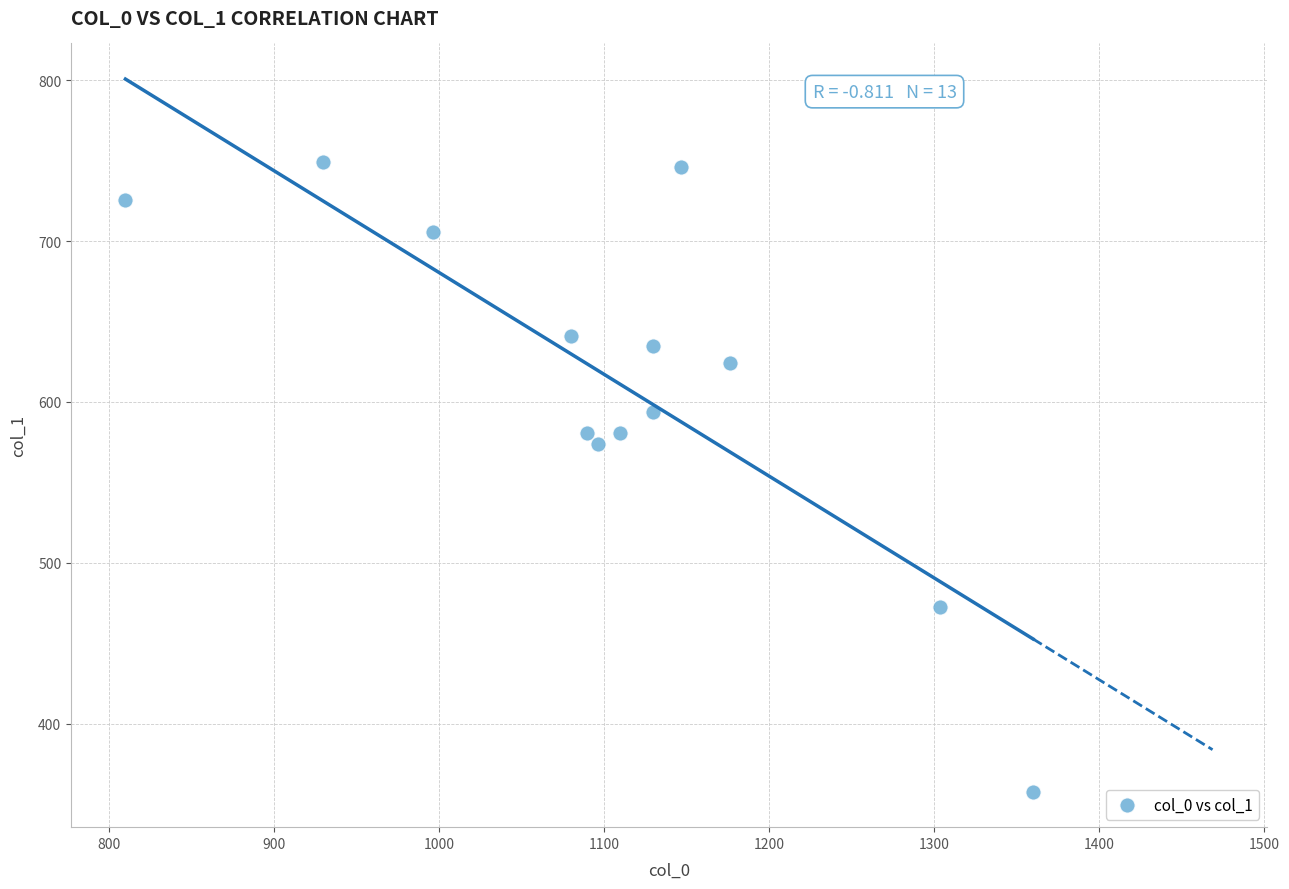

What is the range of Y values (max minus min)?

391.5